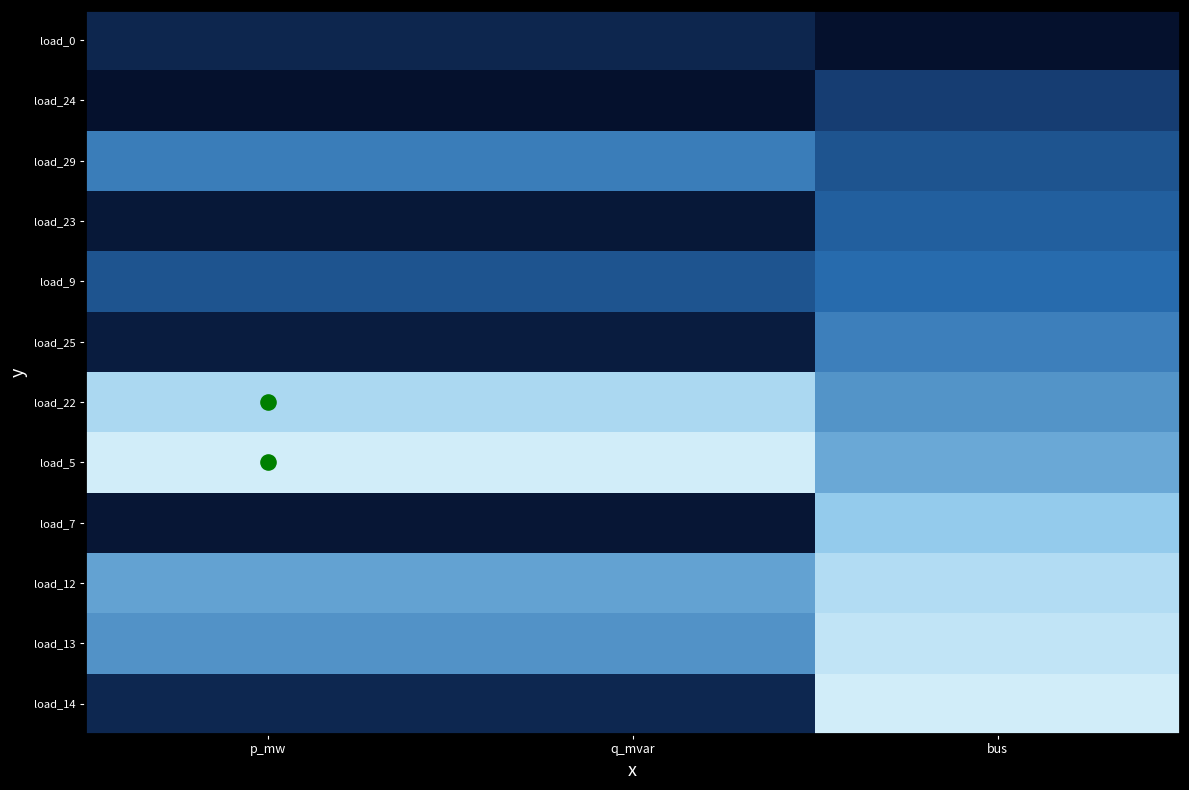

List the series in order of their peak value, highest first.

load_5, load_14, load_13, load_12, load_22, load_7, load_25, load_29, load_9, load_23, load_24, load_0